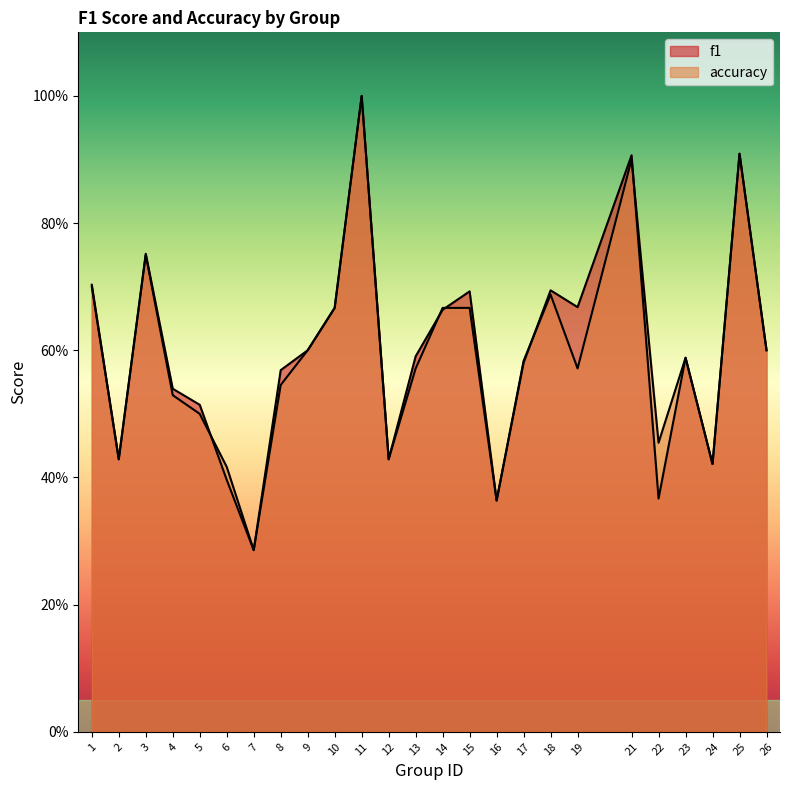

In accuracy, how many points are higher than both neighbors (excluding endpoints)?

6